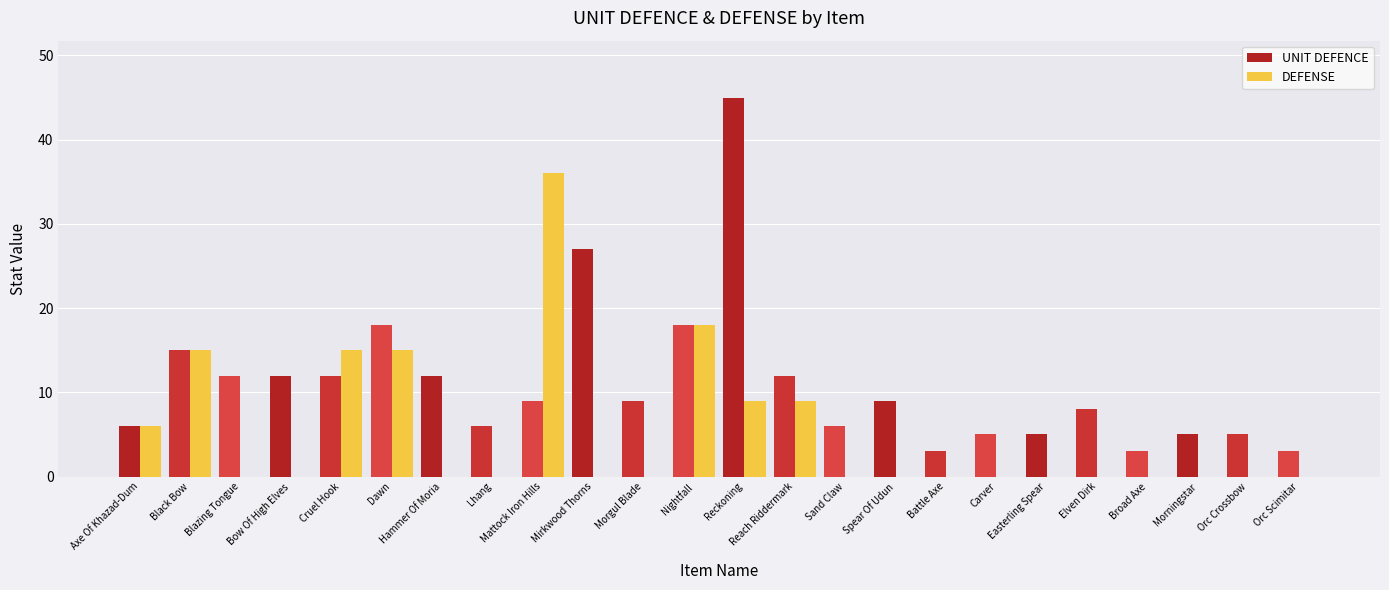

Reading left to right, what are all the values shown in this chart?

UNIT DEFENCE: Axe Of Khazad-Dum=6	Black Bow=15	Blazing Tongue=12	Bow Of High Elves=12	Cruel Hook=12	Dawn=18	Hammer Of Moria=12	Lhang=6	Mattock Iron Hills=9	Mirkwood Thorns=27	Morgul Blade=9	Nightfall=18	Reckoning=45	Reach Riddermark=12	Sand Claw=6	Spear Of Udun=9	Battle Axe=3	Carver=5	Easterling Spear=5	Elven Dirk=8	Broad Axe=3	Morningstar=5	Orc Crossbow=5	Orc Scimitar=3
DEFENSE: Axe Of Khazad-Dum=6	Black Bow=15	Blazing Tongue=0	Bow Of High Elves=0	Cruel Hook=15	Dawn=15	Hammer Of Moria=0	Lhang=0	Mattock Iron Hills=36	Mirkwood Thorns=0	Morgul Blade=0	Nightfall=18	Reckoning=9	Reach Riddermark=9	Sand Claw=0	Spear Of Udun=0	Battle Axe=0	Carver=0	Easterling Spear=0	Elven Dirk=0	Broad Axe=0	Morningstar=0	Orc Crossbow=0	Orc Scimitar=0